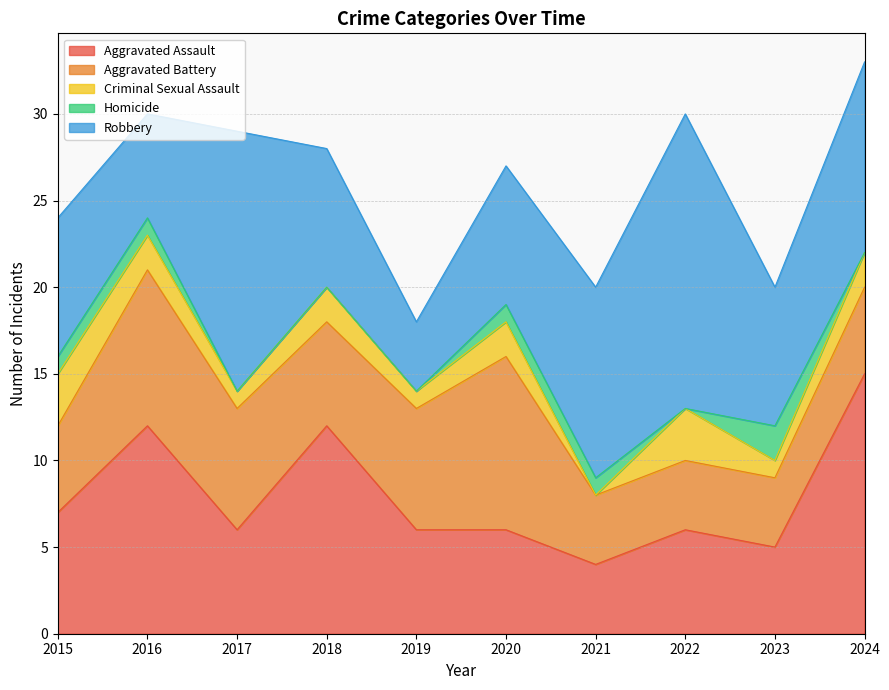

What is the difference between the second highest and minimum values in the Homicide series?

1